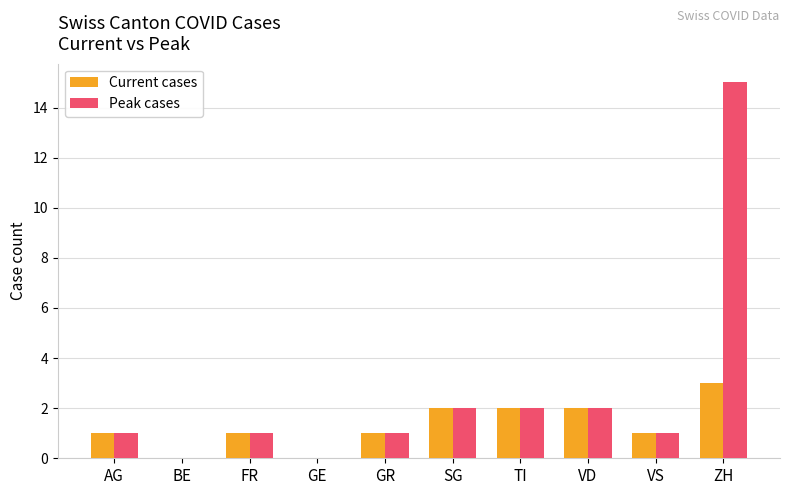

How many data points does each series have?

10